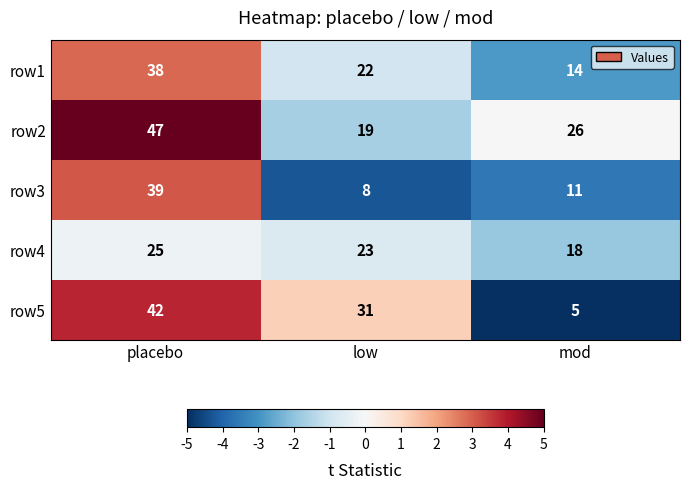

Reading left to right, transcribe all the data shown in this chart.

row1: placebo=38	low=22	mod=14
row2: placebo=47	low=19	mod=26
row3: placebo=39	low=8	mod=11
row4: placebo=25	low=23	mod=18
row5: placebo=42	low=31	mod=5